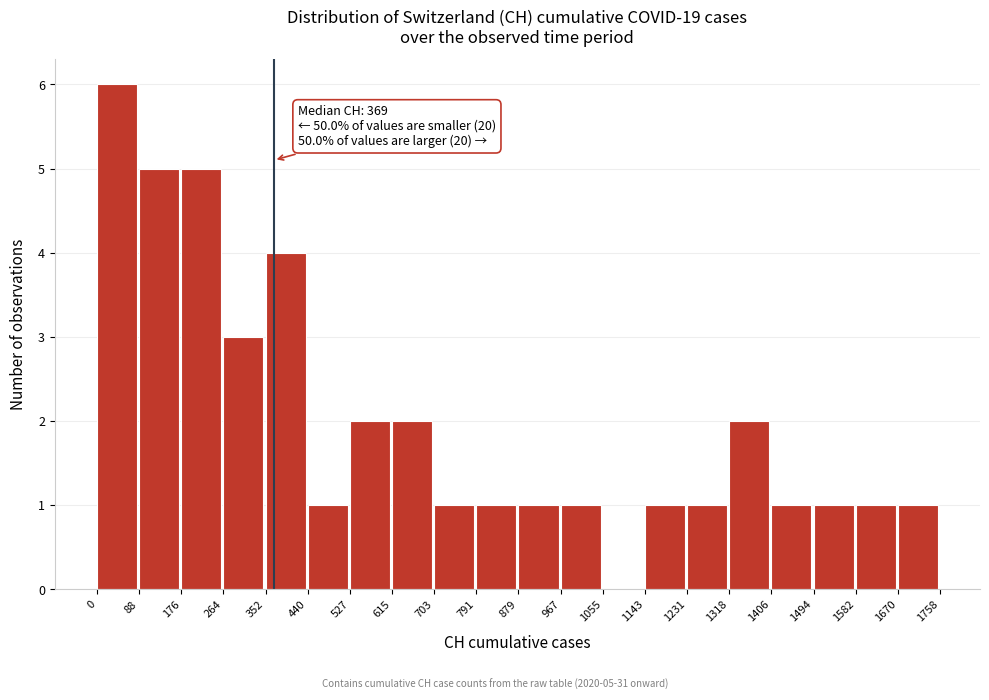

Which range on the x-axis has the tallest bar?

0 to 88